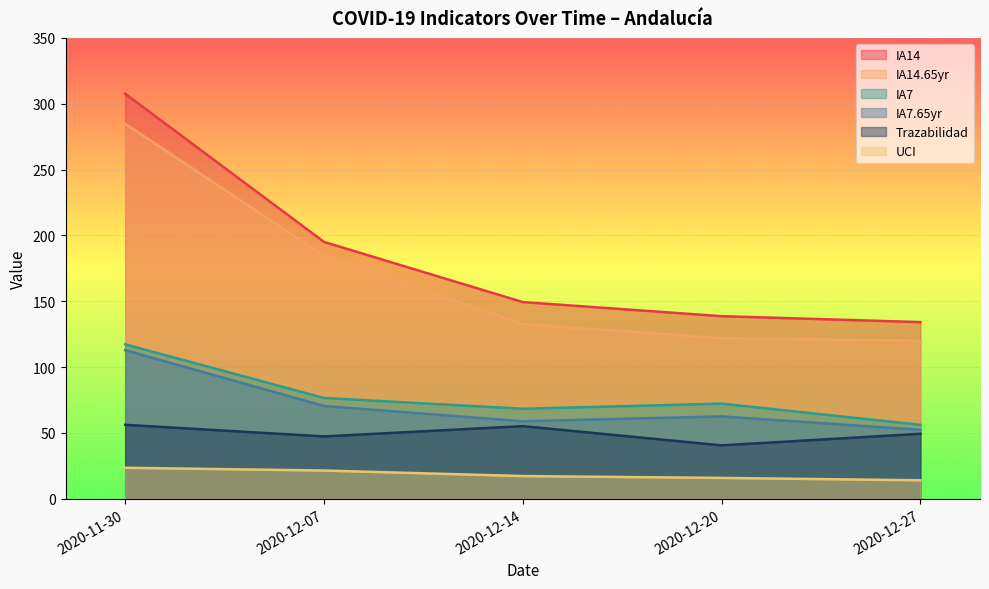

True or false: IA7 and IA14 intersect in this chart.

False